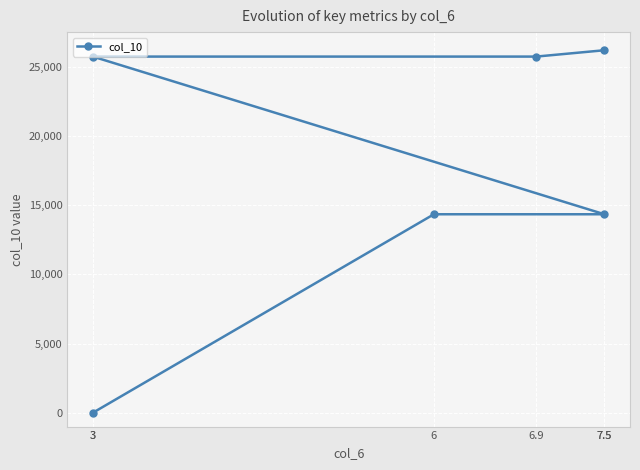

True or false: the data shows 5581.0 at 6.9.

False